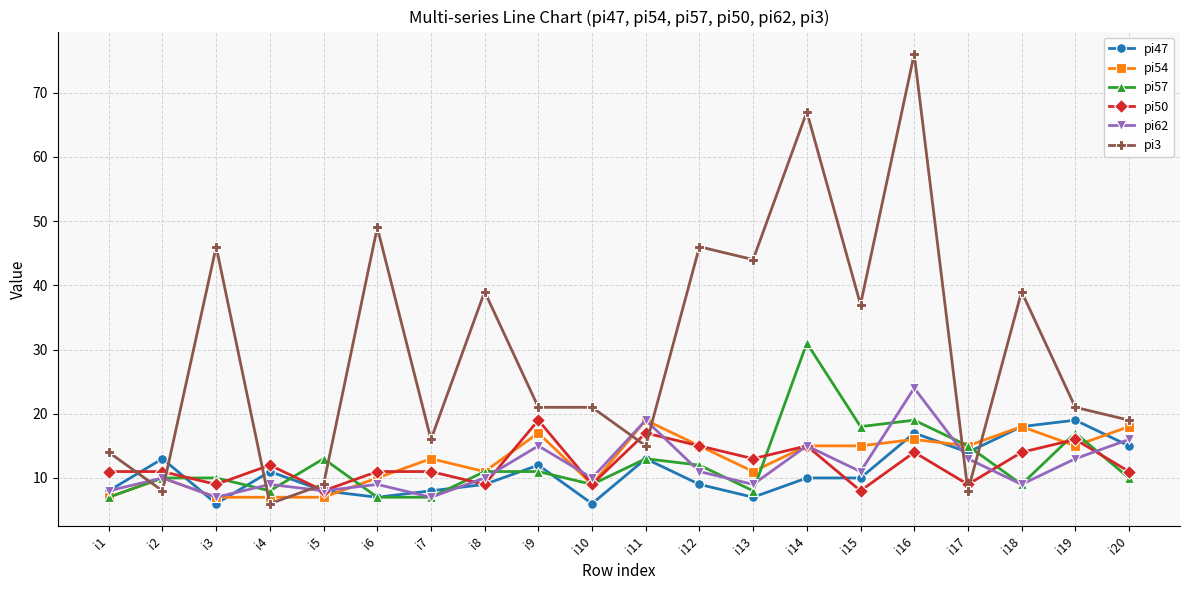

How many interior local valleys does the pi62 series have?

7